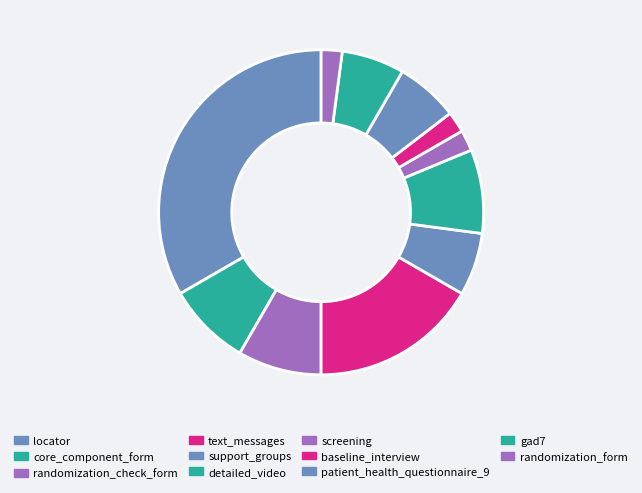

What is the largest slice in the pie chart?

locator